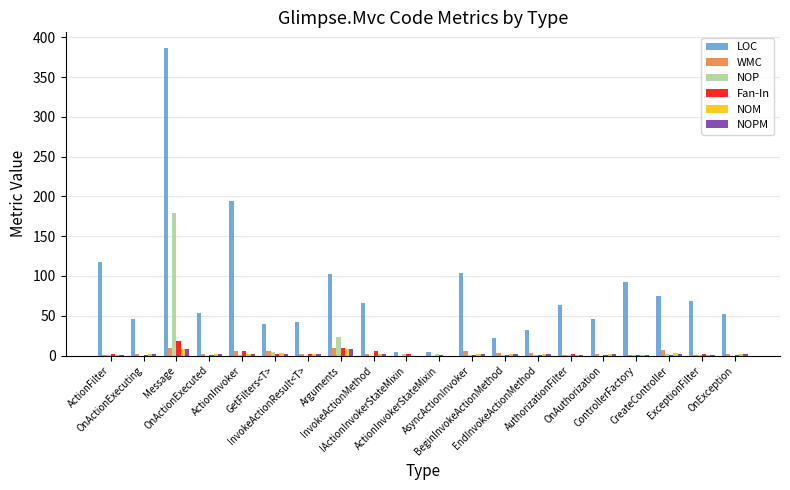

What is the sum of all WMC values?

67